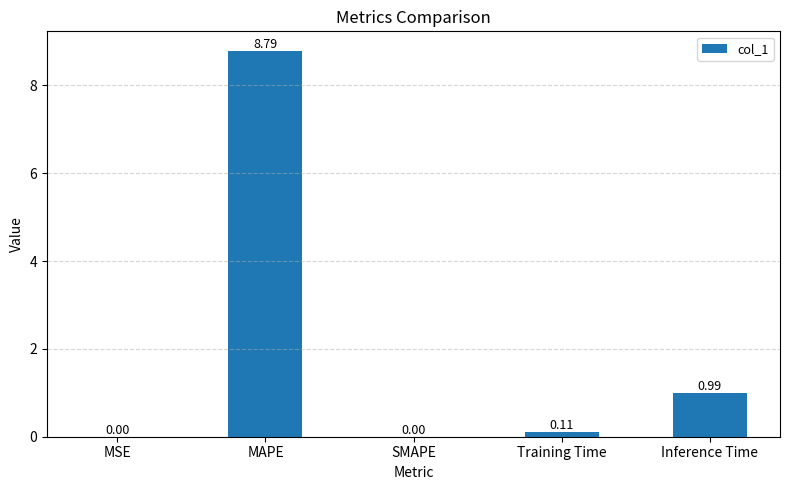

Which label corresponds to the largest value in the chart?

MAPE